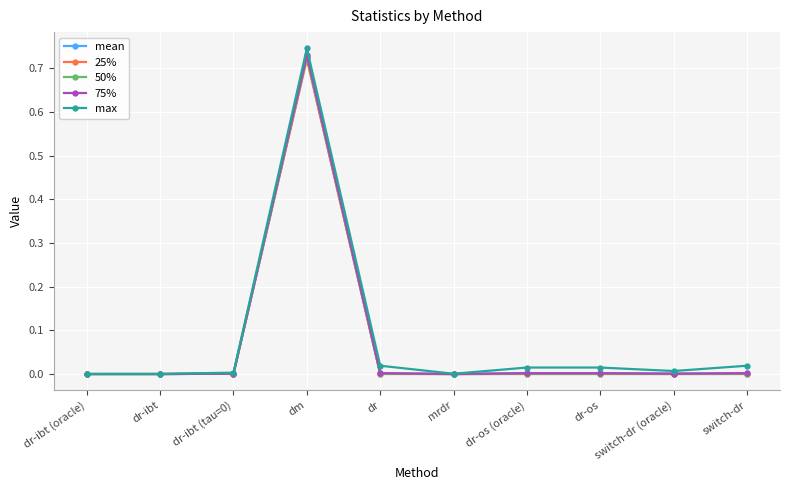

At which category is the sum across all series the highest?

dm